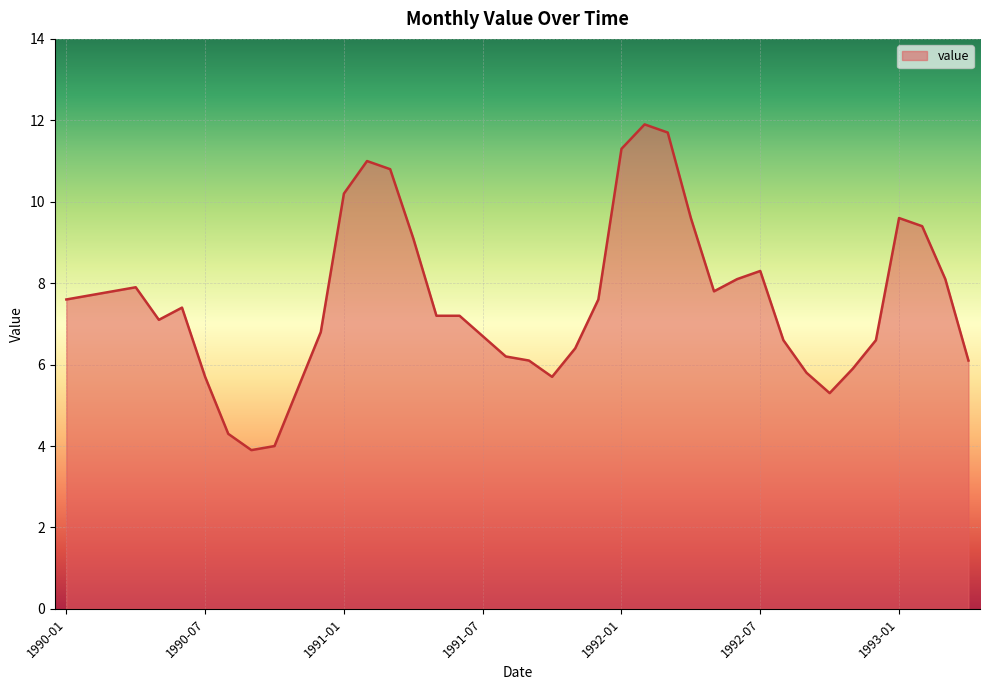

How many categories are shown in the chart?

40